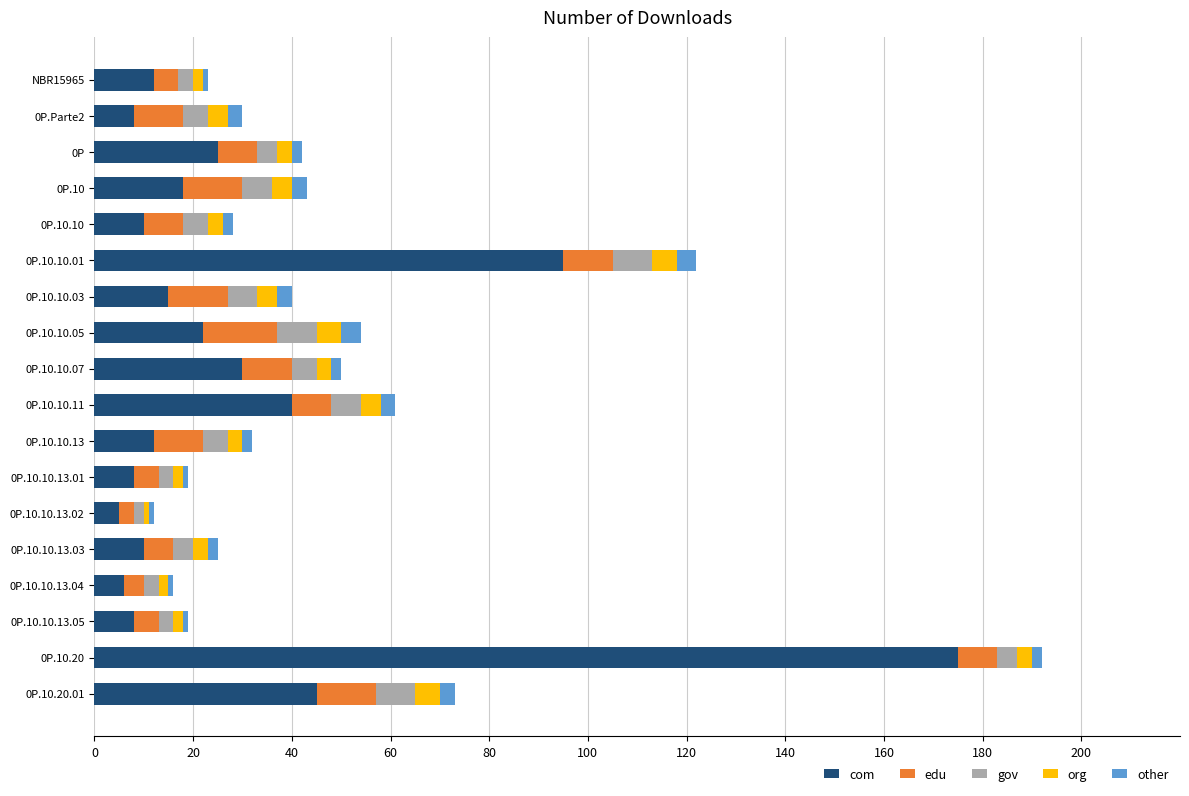

What is the lowest value of the com series?

5